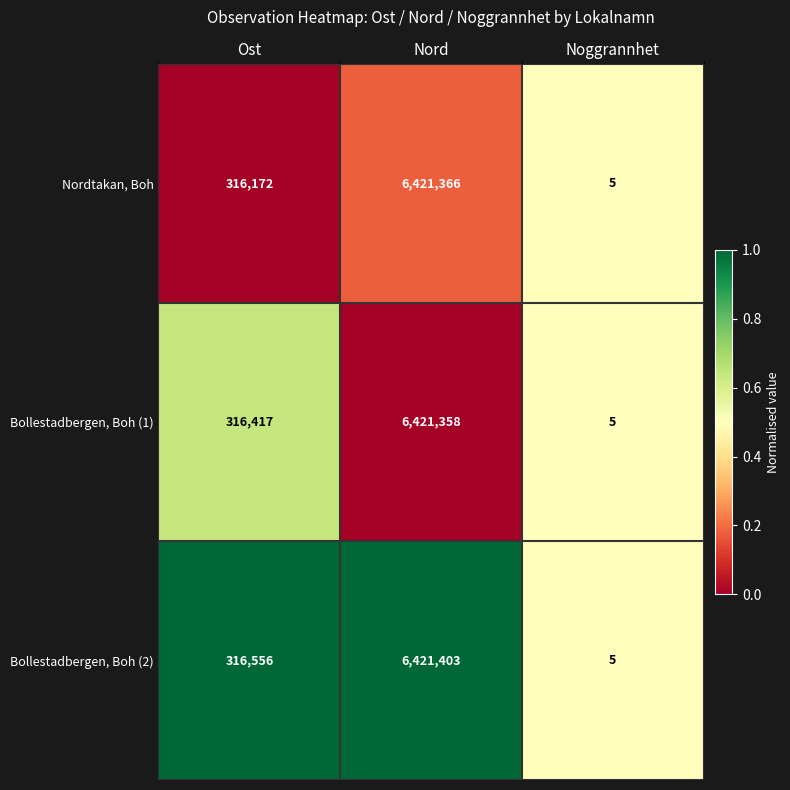

Reading left to right, list all the values displayed in this chart.

Nordtakan, Boh: Ost=316172	Nord=6421366	Noggrannhet=5
Bollestadbergen, Boh (1): Ost=316417	Nord=6421358	Noggrannhet=5
Bollestadbergen, Boh (2): Ost=316556	Nord=6421403	Noggrannhet=5